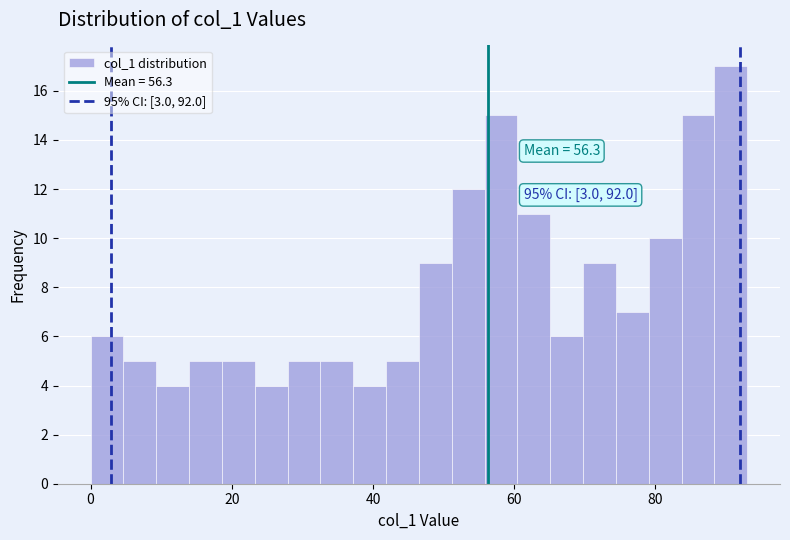

Around what value on the x-axis is the tallest bar? Give the approximate position of its centre, as read against the axis.

90